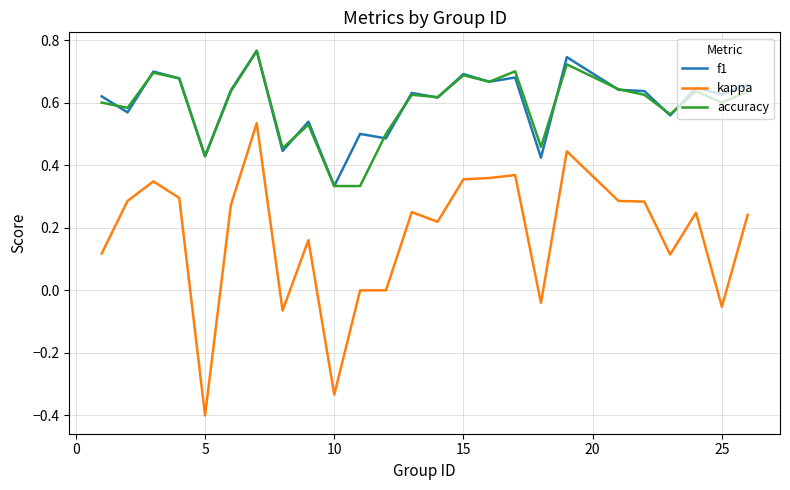

True or false: accuracy and kappa cross at least once.

False